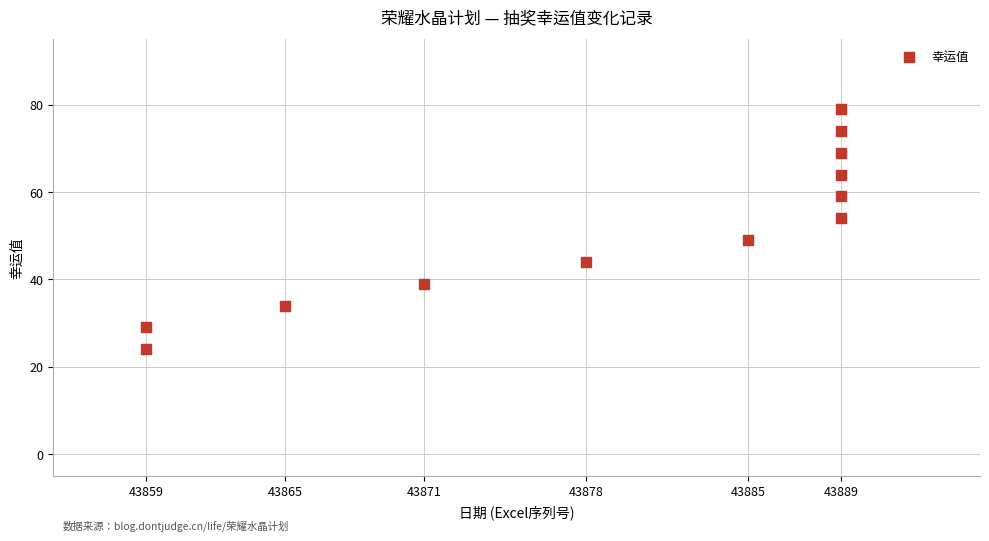

What Y value in the scatter plot is closest to 51?

49